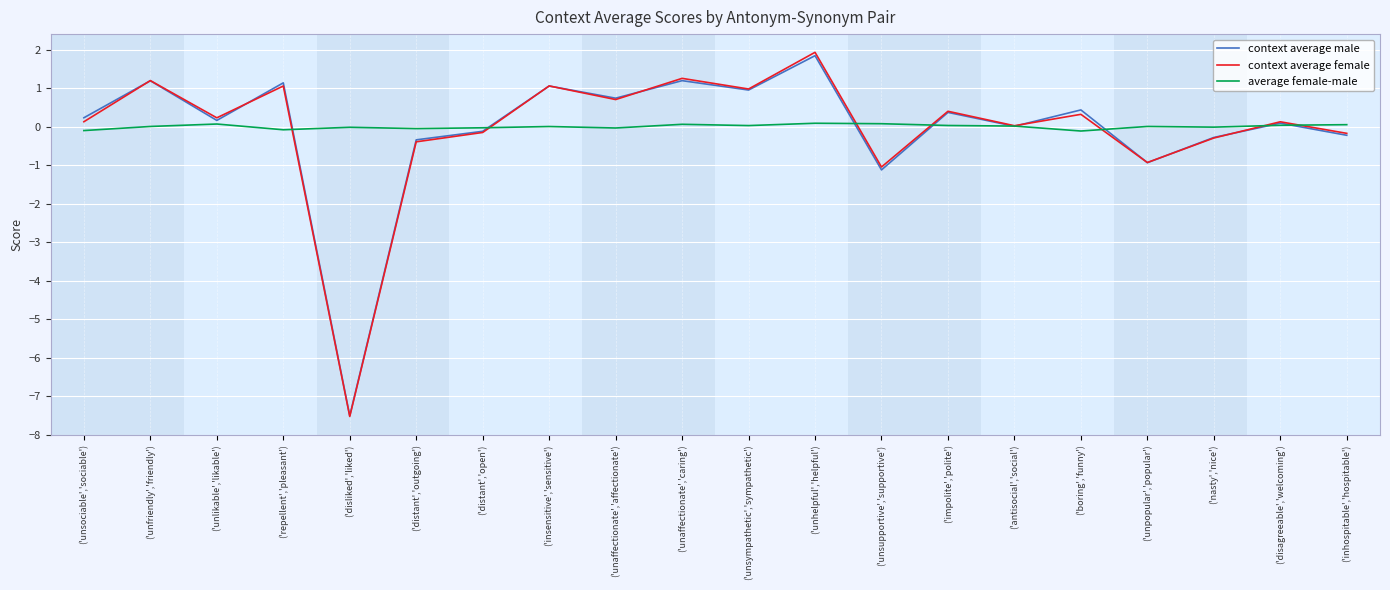

The value of context average female at ('unsupportive','supportive') is -1.6. True or false?

False